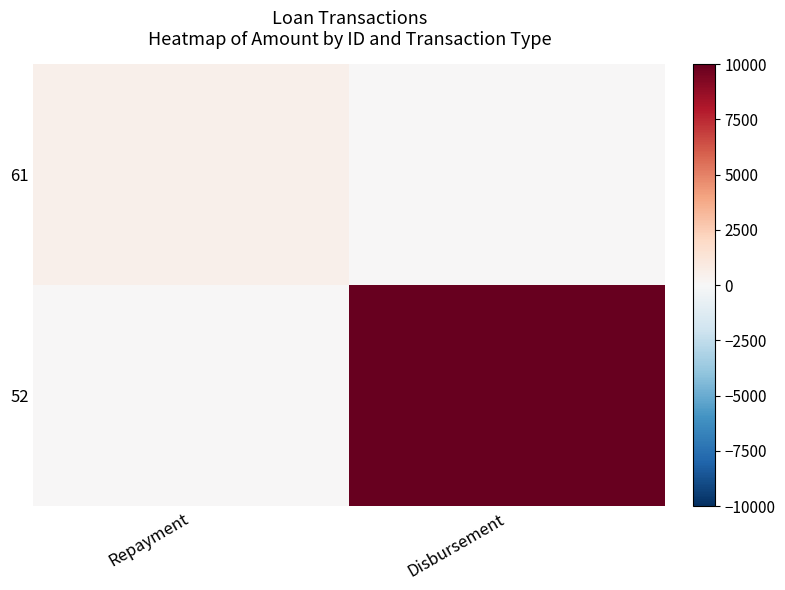

What is the total value across all series at Disbursement?

10000